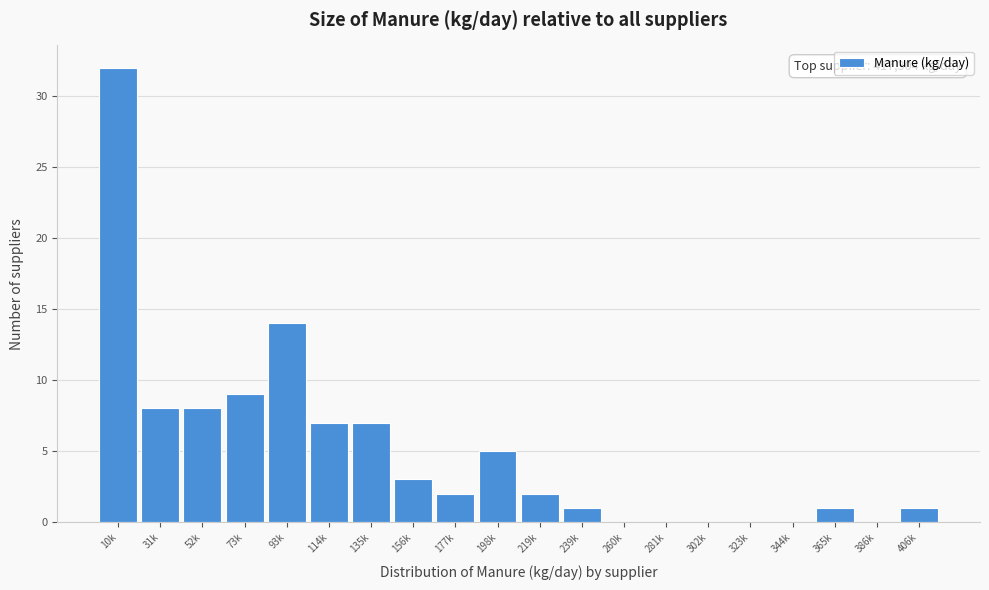

Reading left to right, transcribe all the data shown in this chart.

10k=32	31k=8	52k=8	73k=9	93k=14	114k=7	135k=7	156k=3	177k=2	198k=5	219k=2	239k=1	260k=0	281k=0	302k=0	323k=0	344k=0	365k=1	386k=0	406k=1